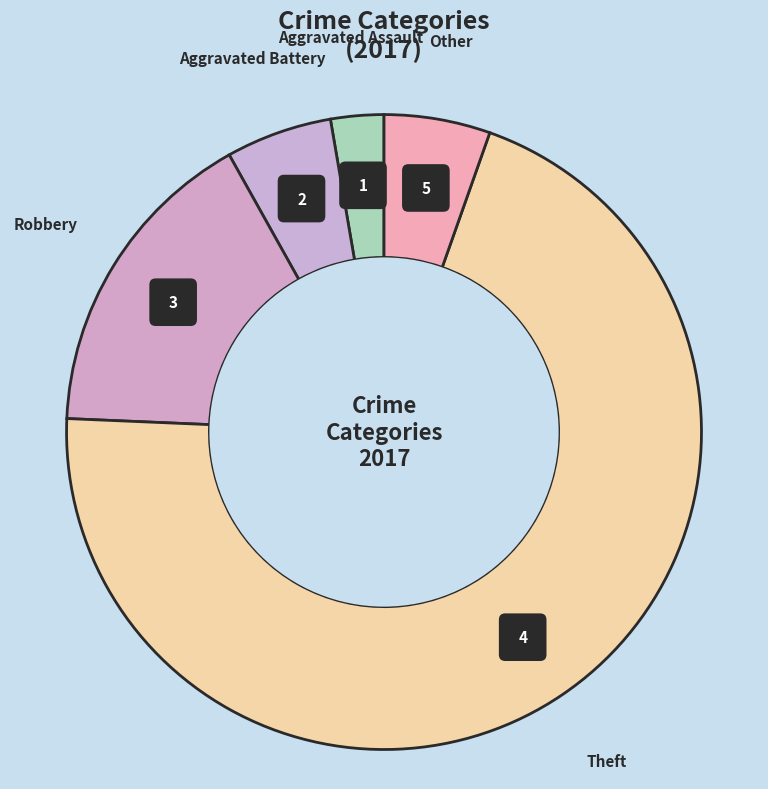

True or false: Theft accounts for 55% of the total.

False